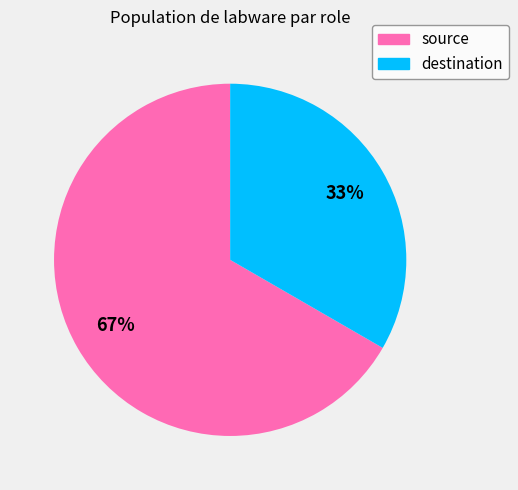

To the nearest percent, what is the average slice percentage?

50%